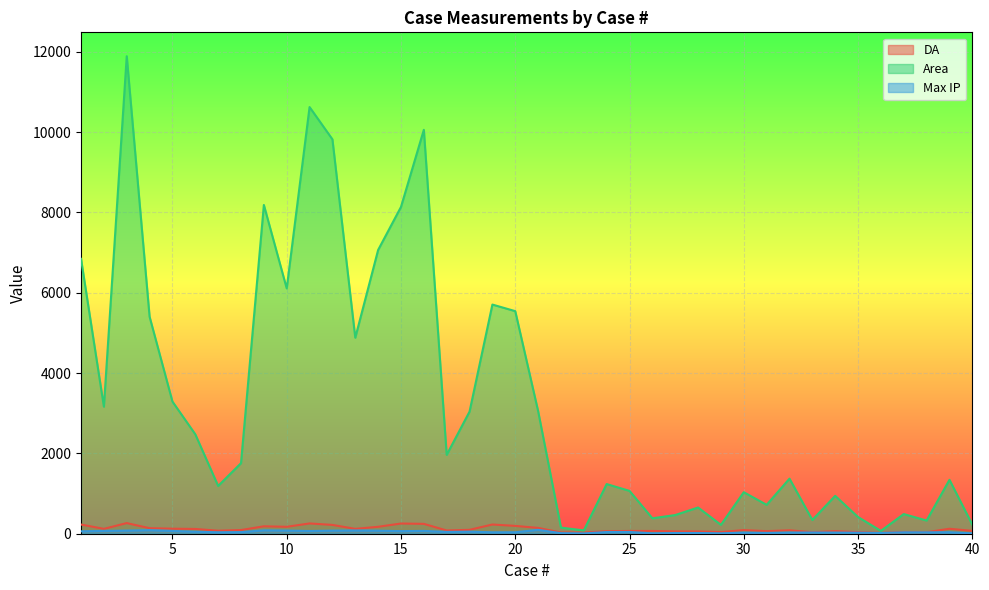

Which series has the largest total across all categories?

Area